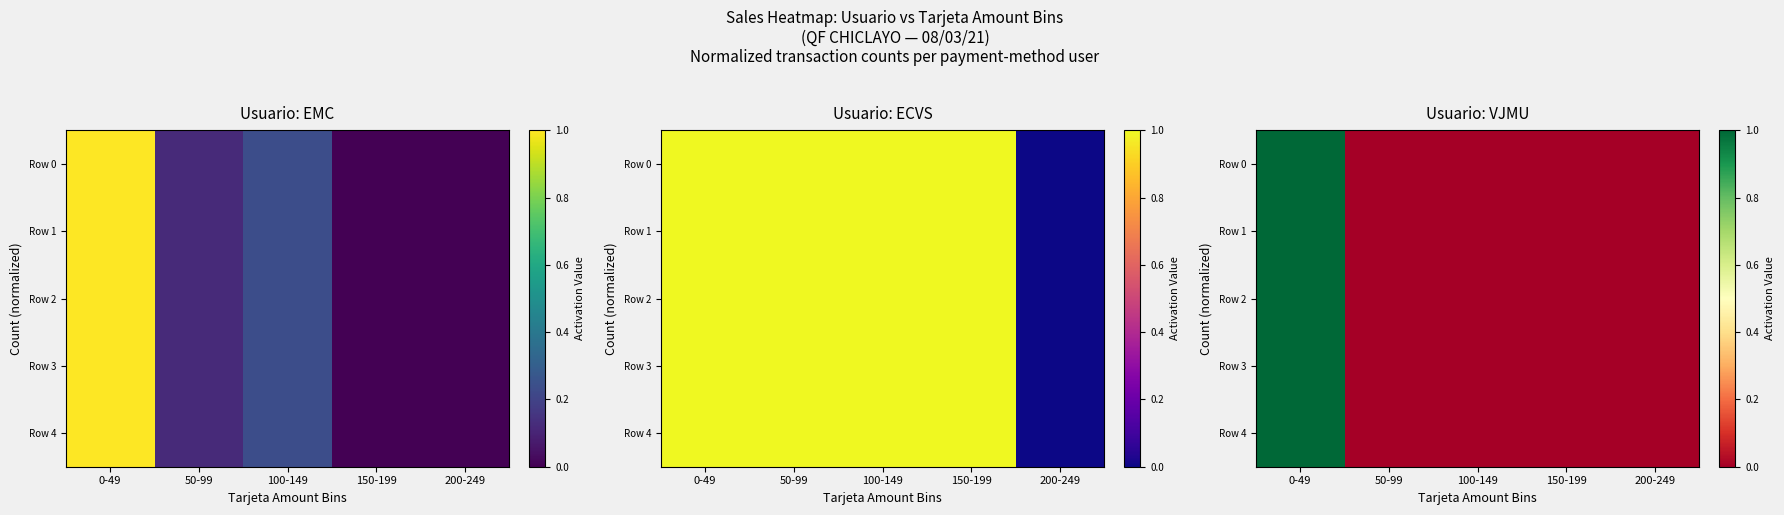

At how many categories does at least one series exceed 0?

1